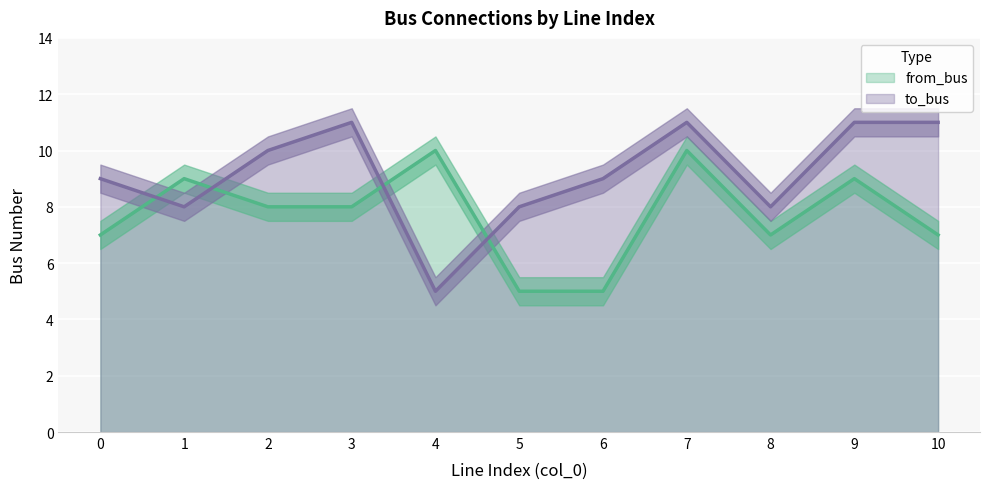

True or false: to_bus and from_bus intersect in this chart.

True